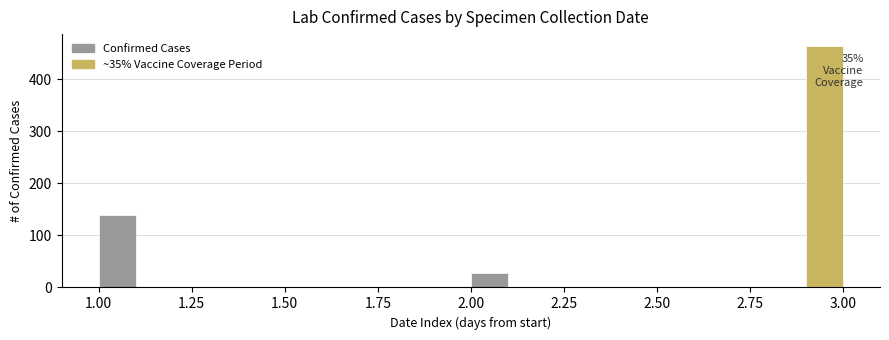

Read against the x-axis, roughly where is the centre of the tallest bar?

2.95